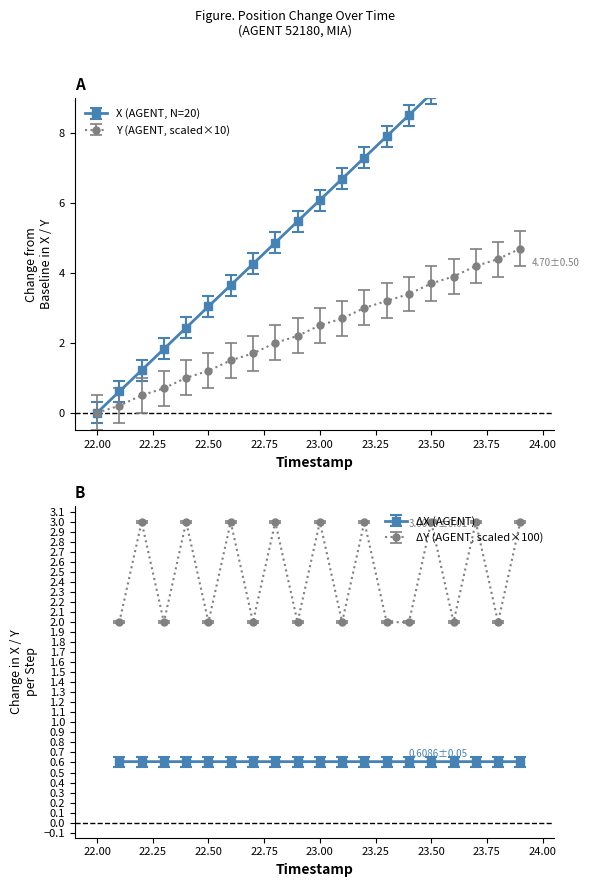

At 22.50, list the series in order from smallest to largest.

Y, X